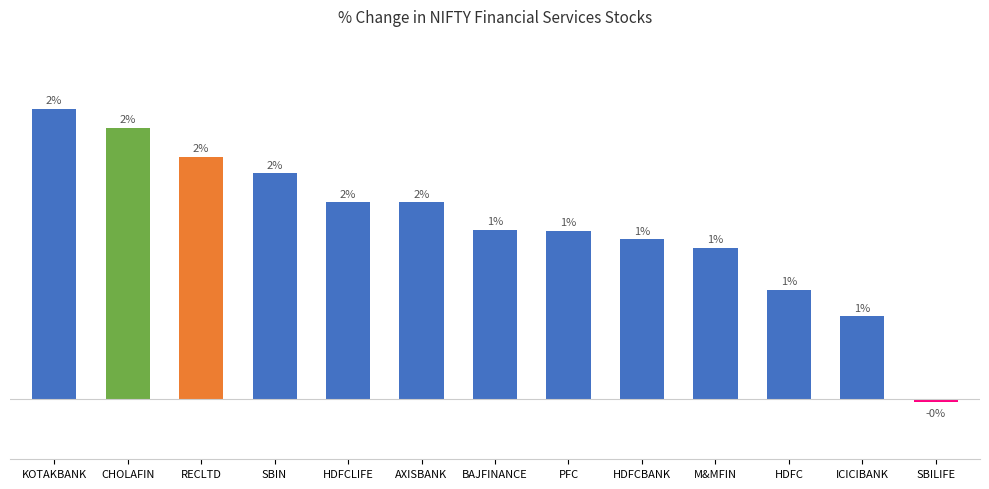

Where does the data first go above 1?

KOTAKBANK